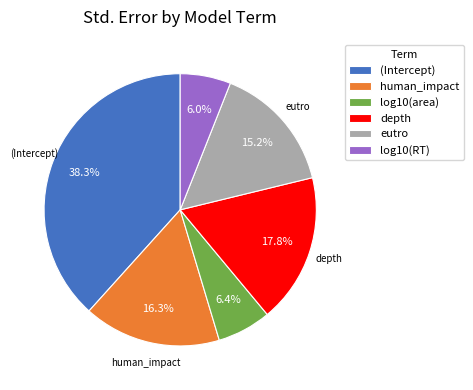

Is log10(area) the majority of the pie?

No